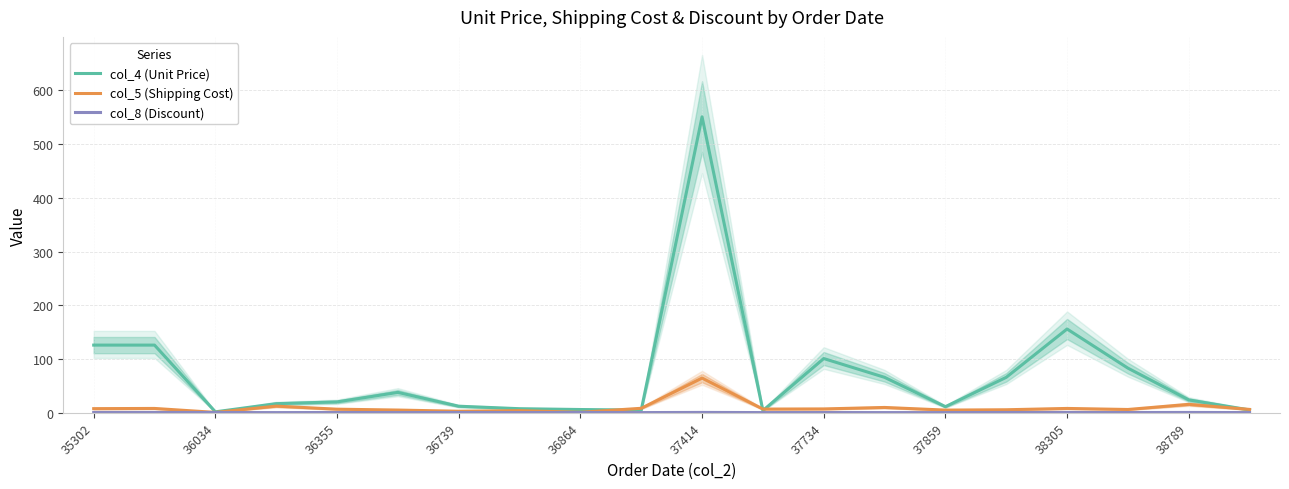

Which category has the lowest value across all series?

36739